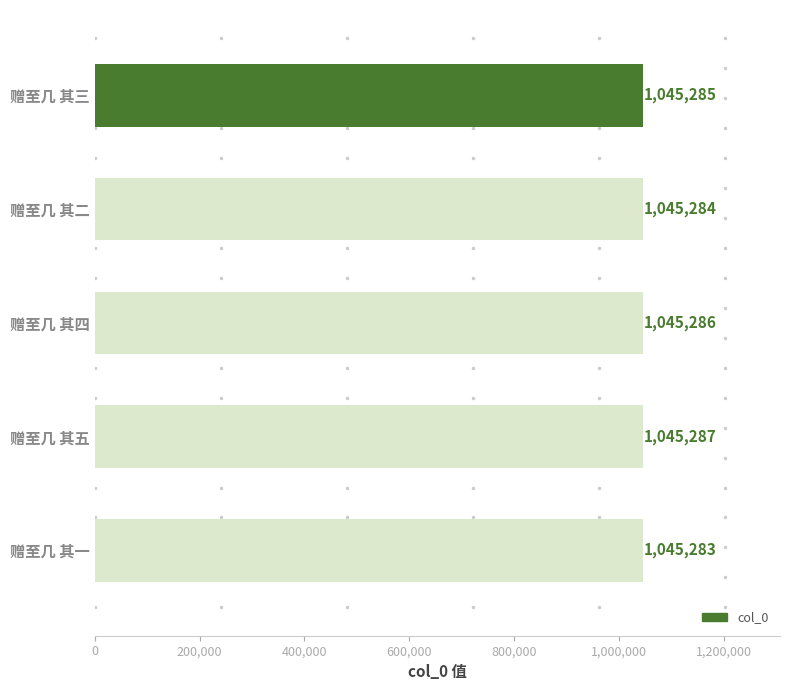

The value at 赠至几 其一 is 1045283. True or false?

True